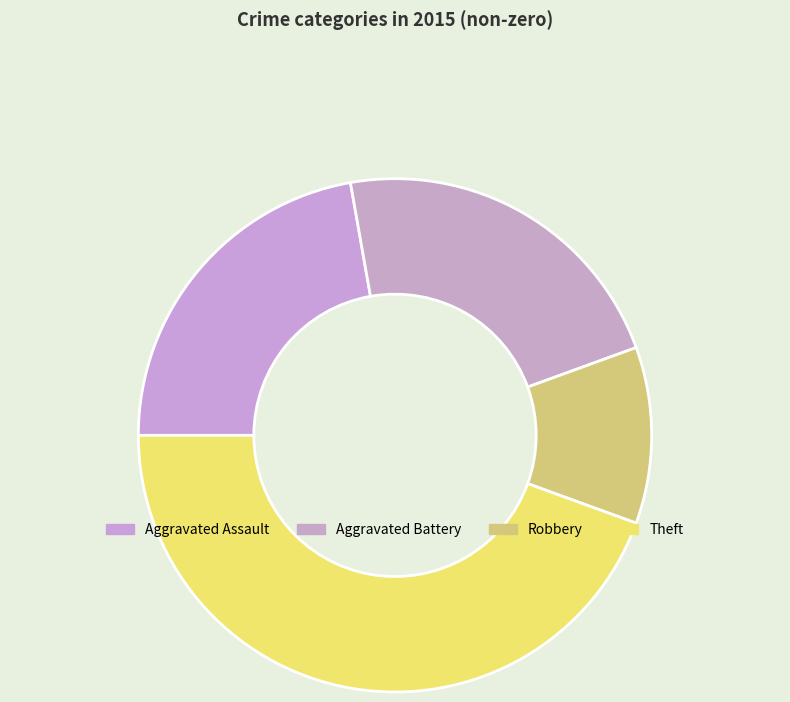

Is it true that Aggravated Battery is 16% of the pie?

False